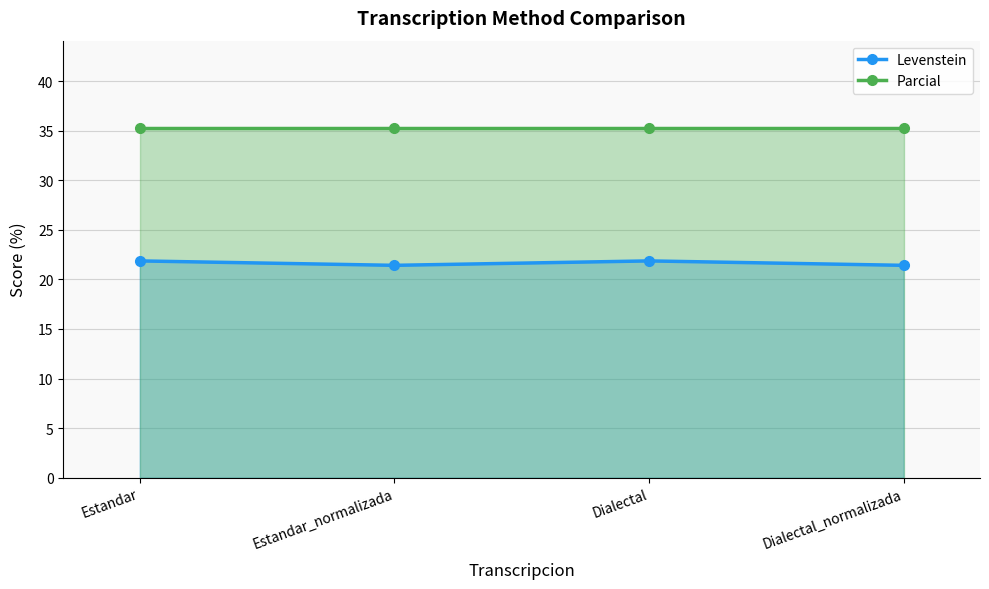

Rank the series by their average value, from highest to lowest.

Parcial, Levenstein